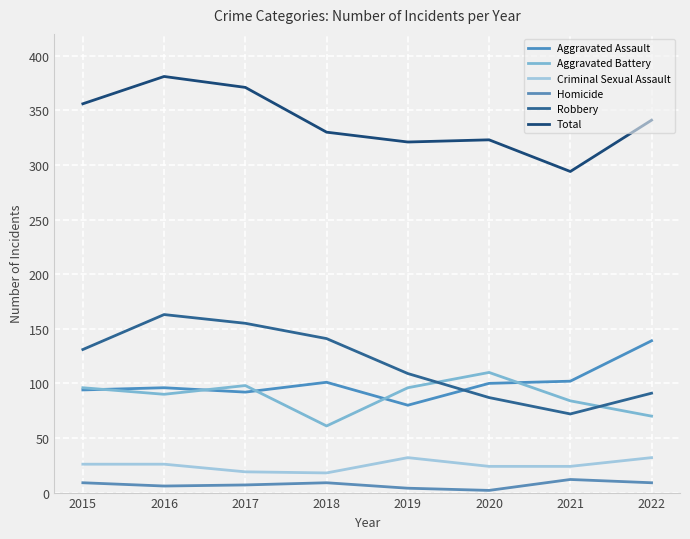

What is the lowest value of the Criminal Sexual Assault series?

18